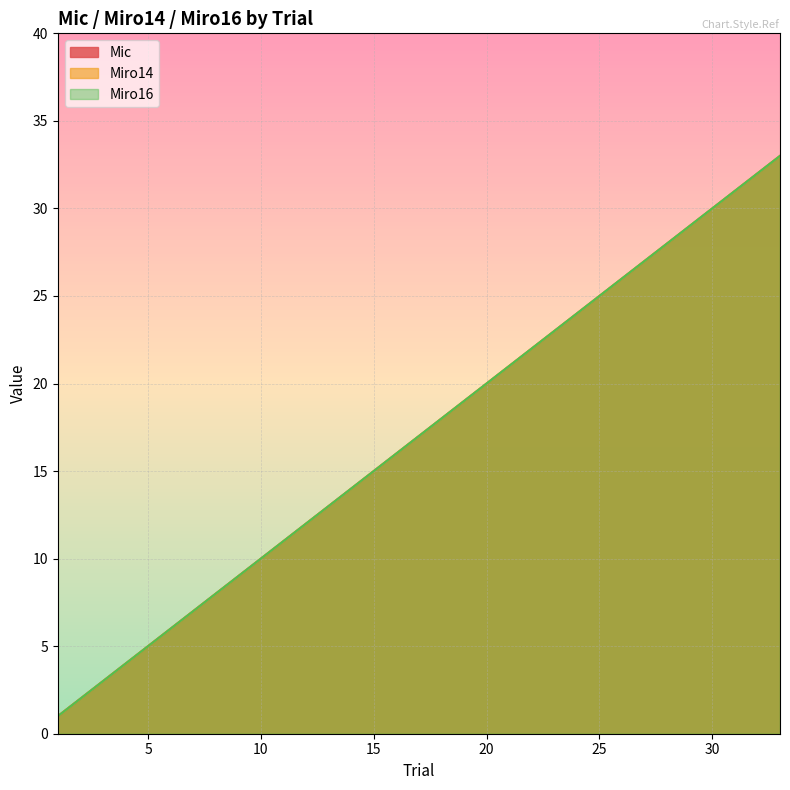

Does the chart have visible grid lines?

Yes